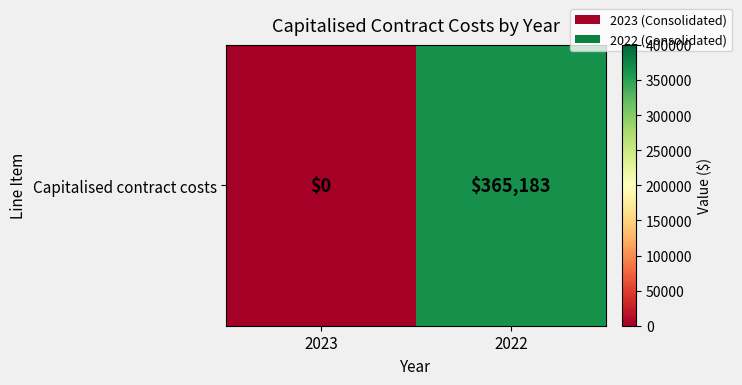

How many data points are less than 365183?

1